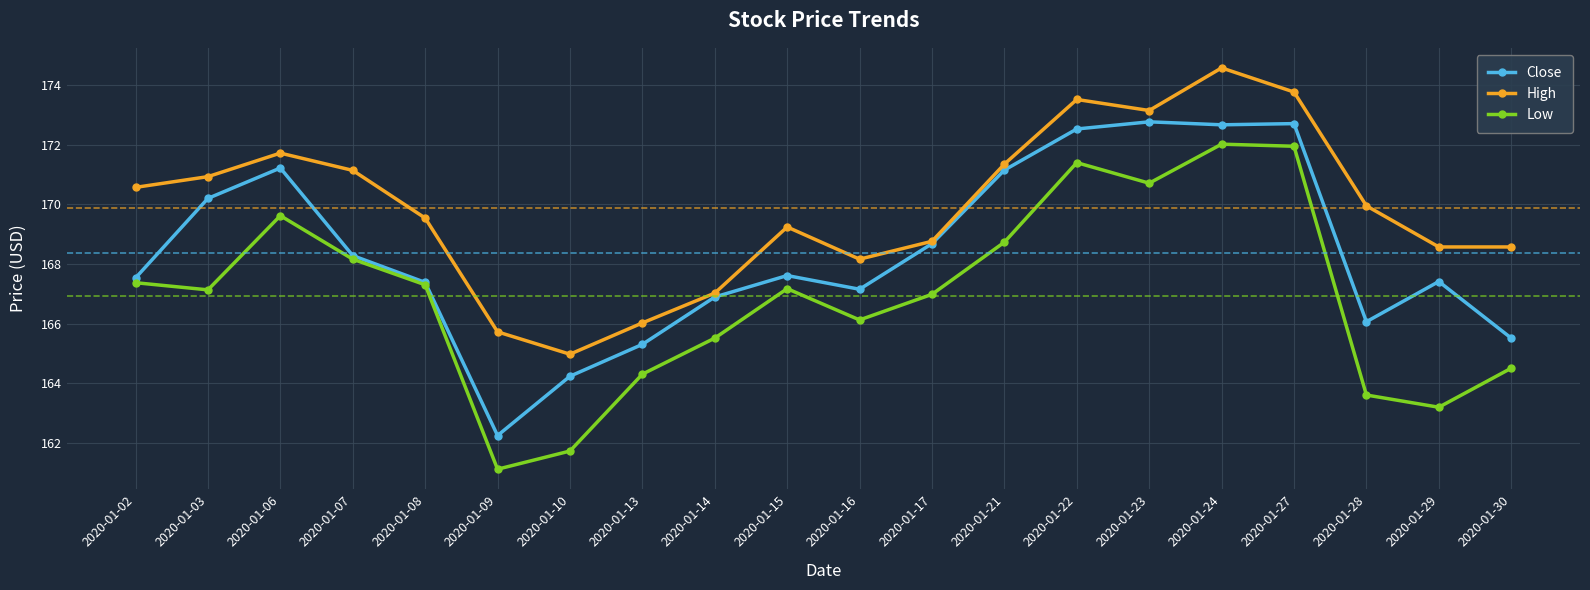

At which category does High reach its first local valley?

2020-01-10